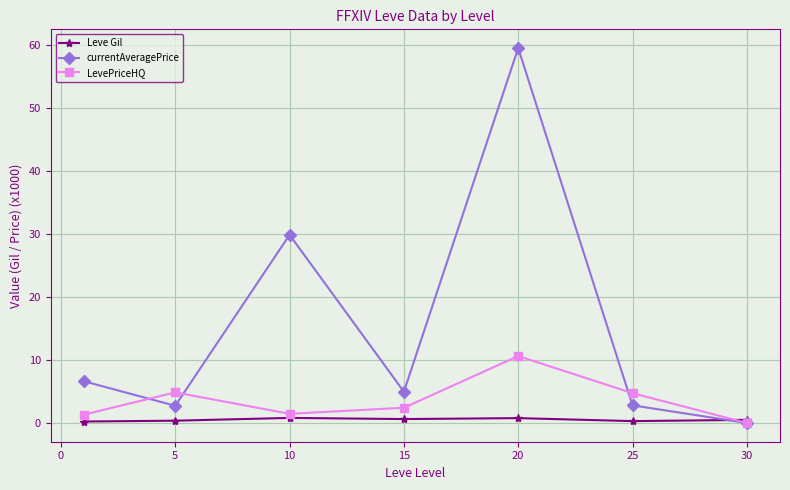

Rank the series by their average value, from highest to lowest.

currentAveragePrice, LevePriceHQ, Leve Gil